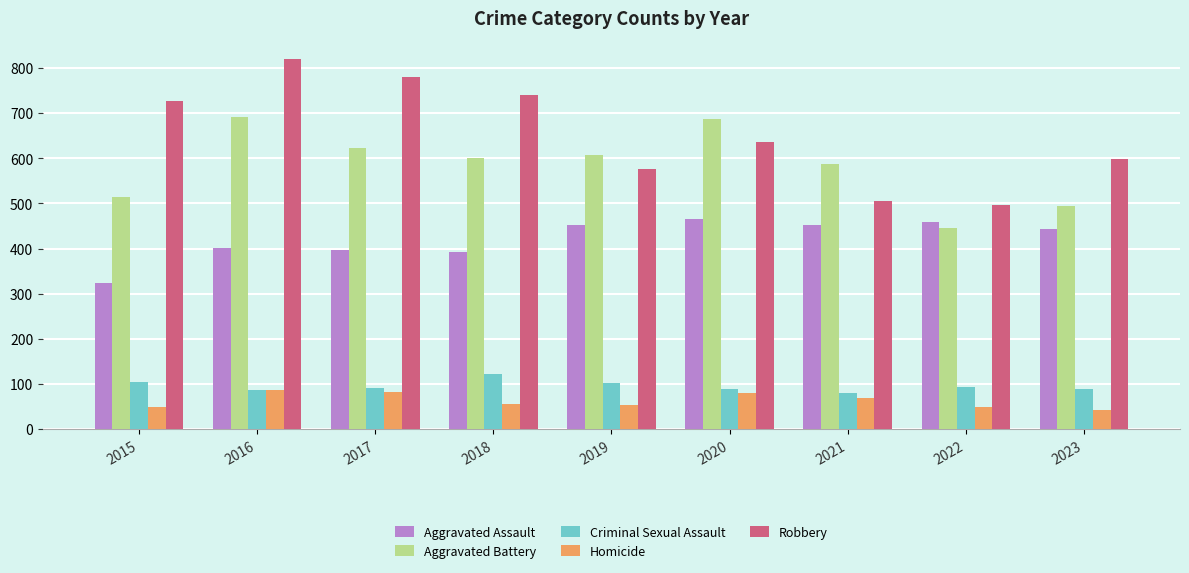

How many bars are there in each group?

5